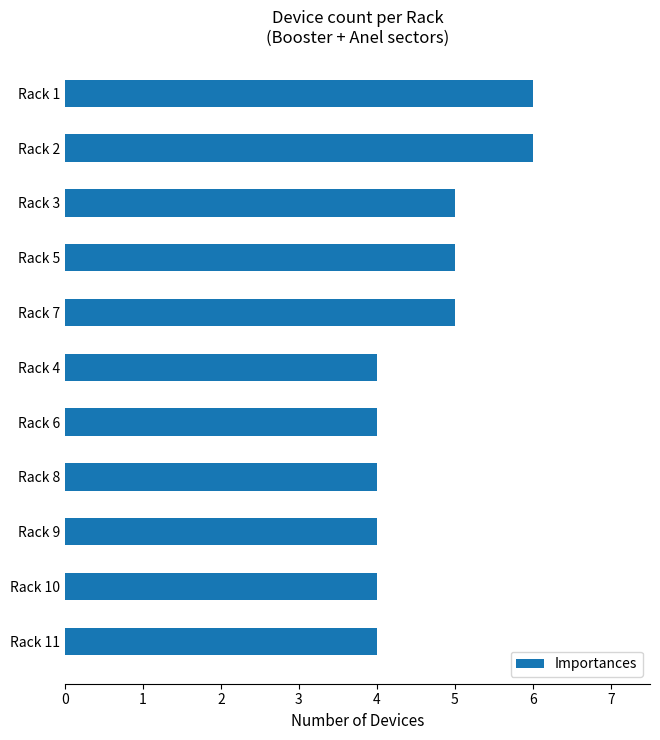

How many bars are there in total?

11